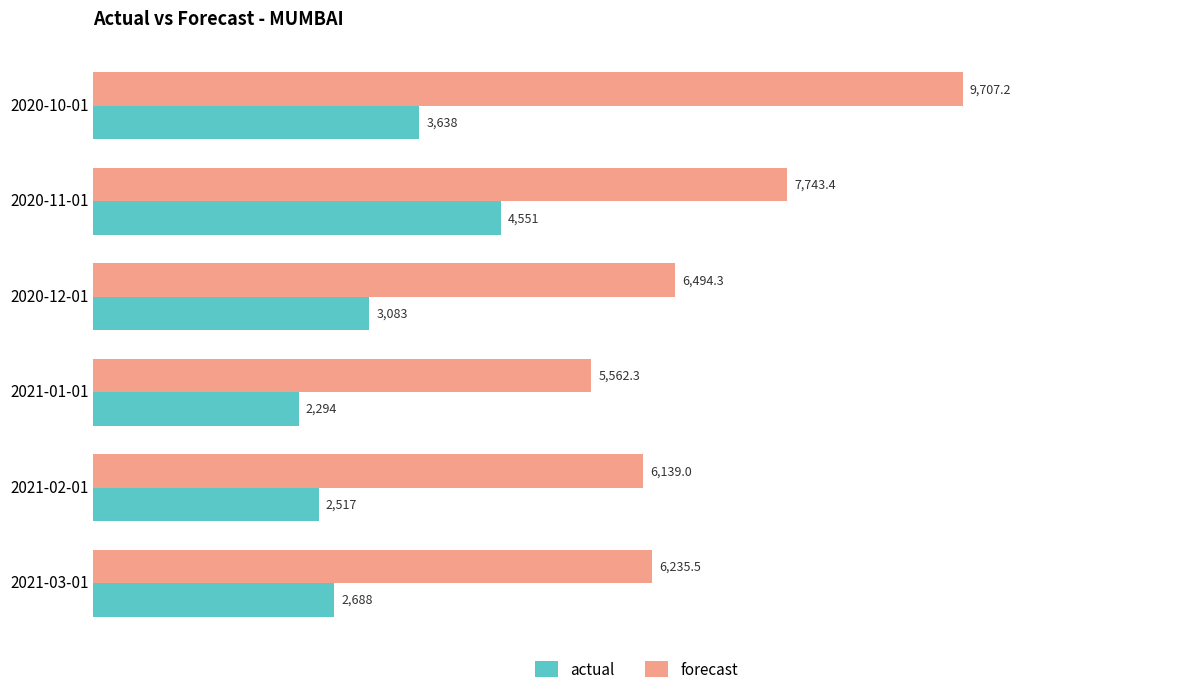

Which series changed the most between 2020-12-01 and 2021-01-01?

forecast